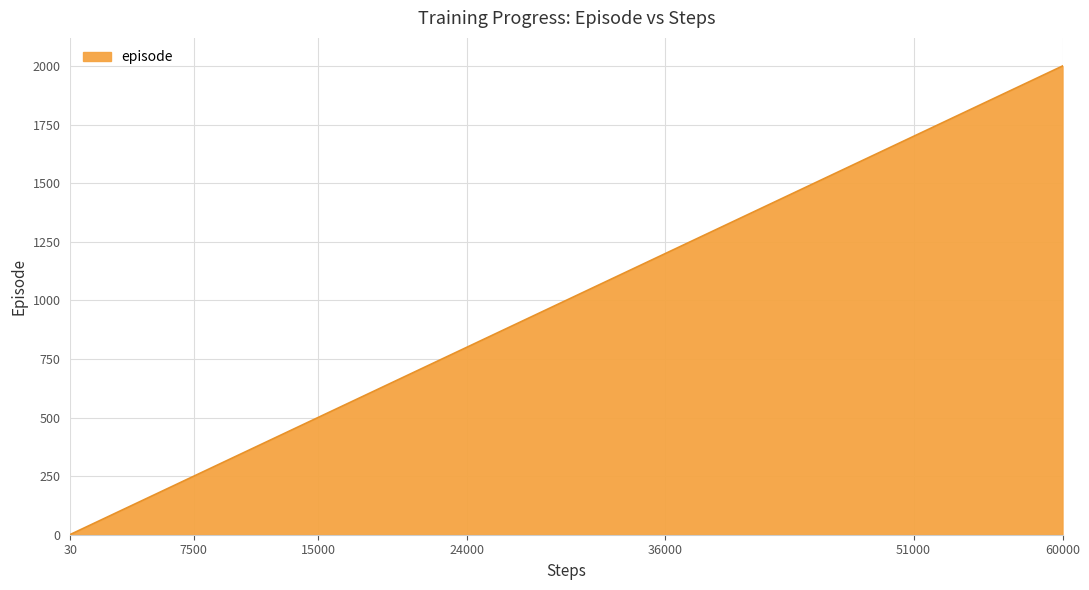

What is the difference between the maximum and minimum values?

1999